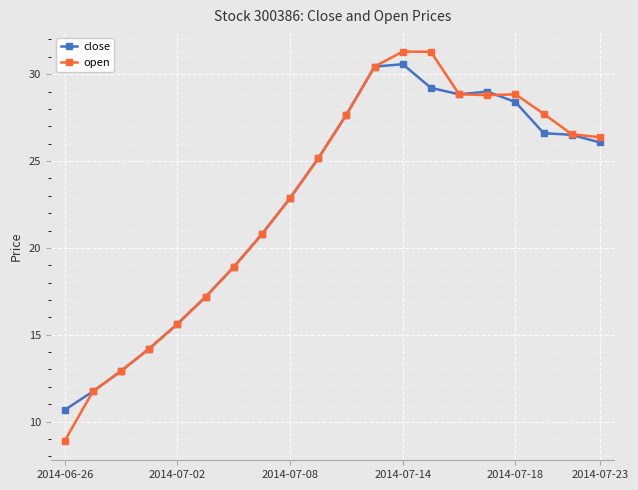

What is the value of the close point at the 20th from the left?

26.1